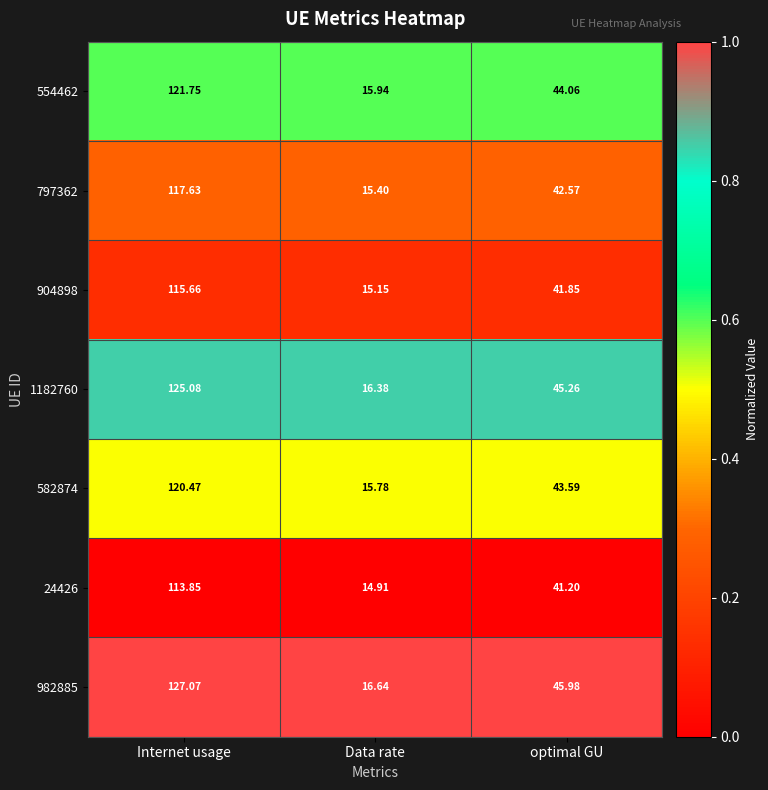

List the labels in order of 904898 value, largest first.

Internet usage, optimal GU, Data rate